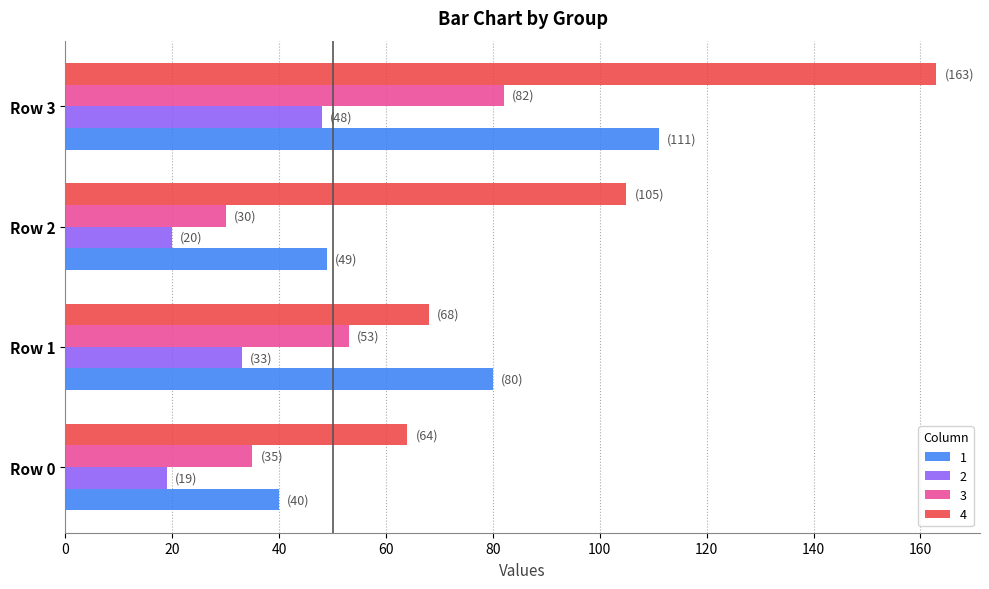

What is the highest value of the 4 series?

163